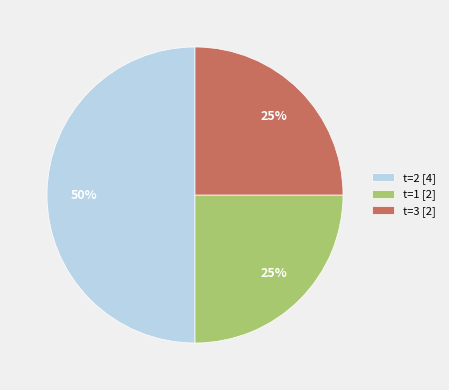

How many slices are in this pie chart?

3